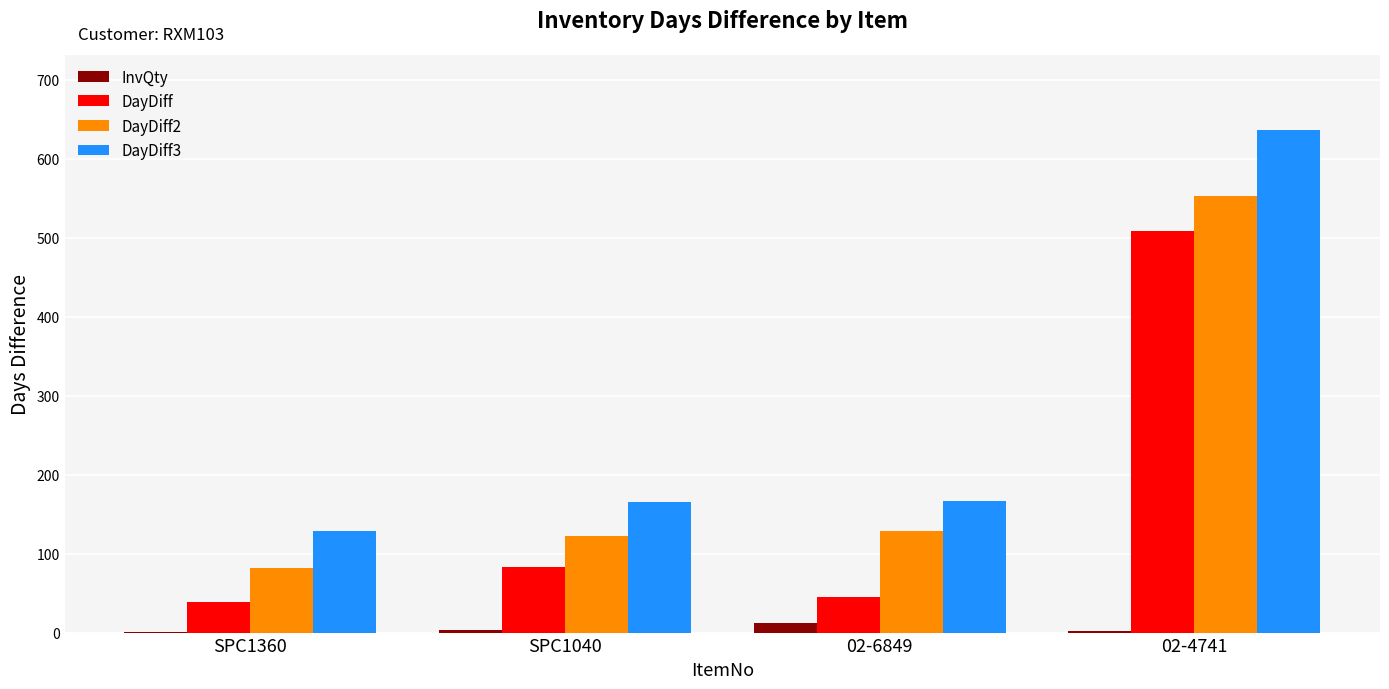

Read the InvQty value at 02-6849, to the nearest 5.

10